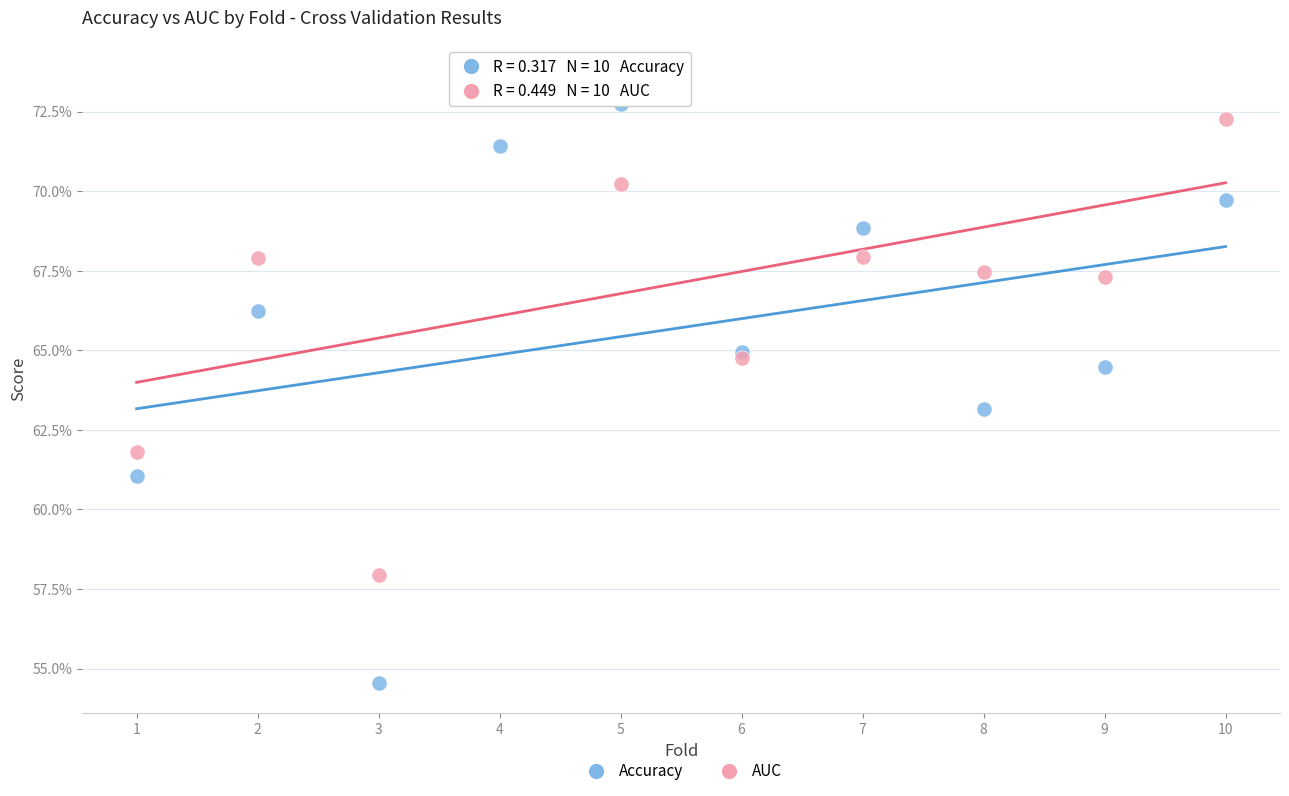

Which series reaches the maximum Y coordinate?

AUC